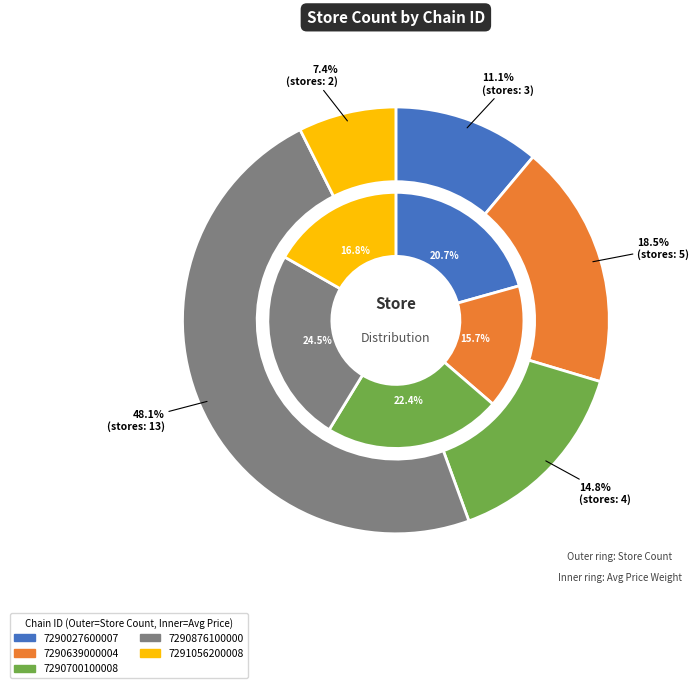

What percentage is the 7290700100008 slice, to the nearest percent?

15%